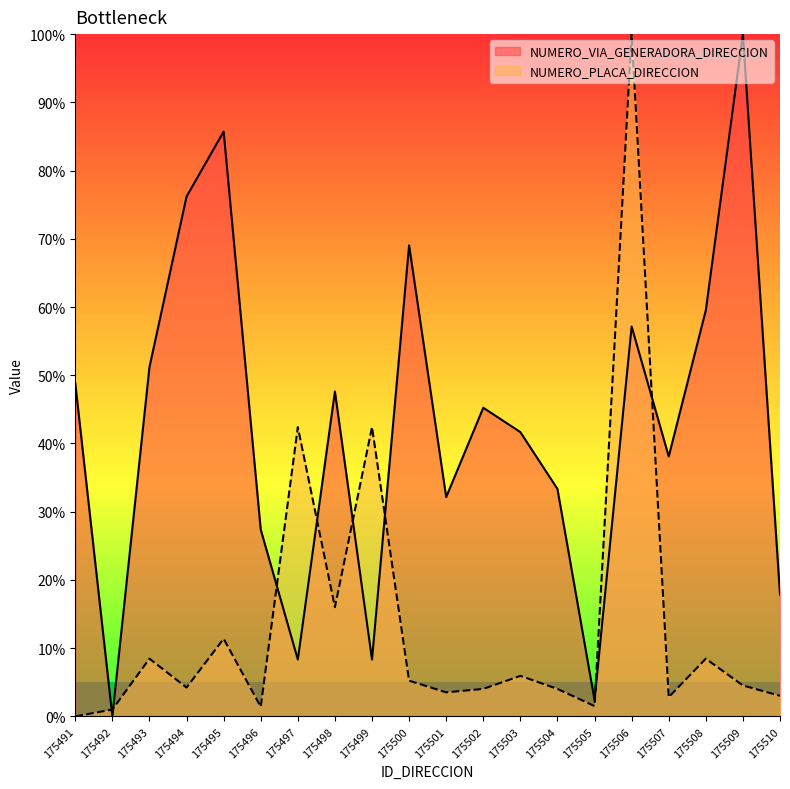

What is the sum of the NUMERO_PLACA_DIRECCION values at 175497 and 175498?

58.4